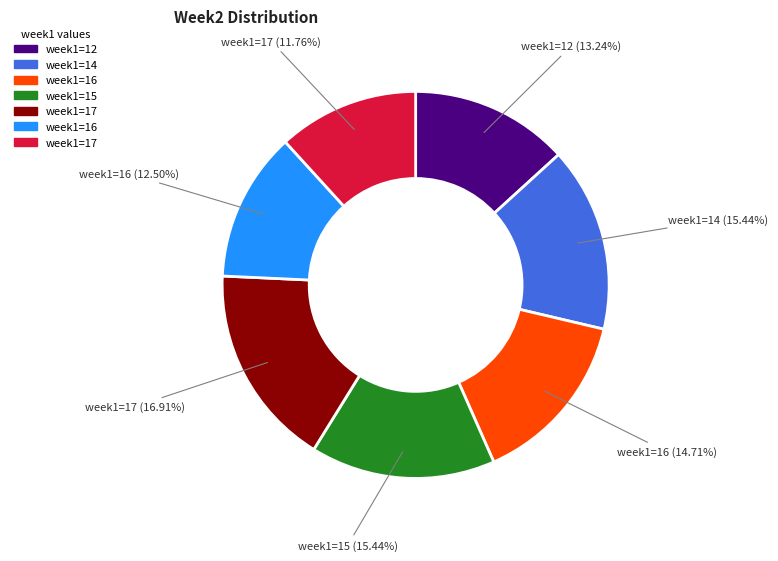

Does any single category account for the majority?

No